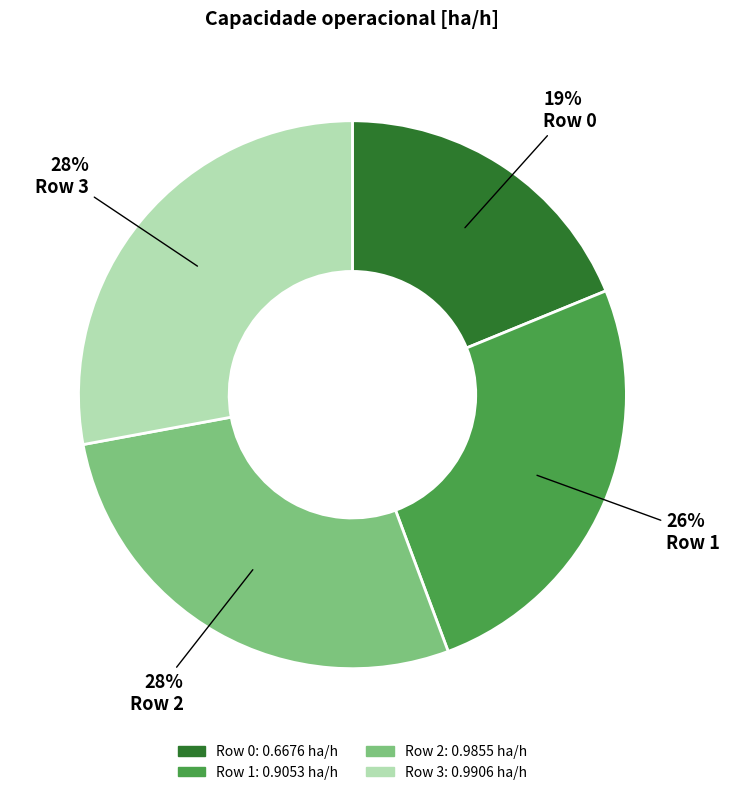

To the nearest percent, what is the combined percentage of Row 2 and Row 1?

53%